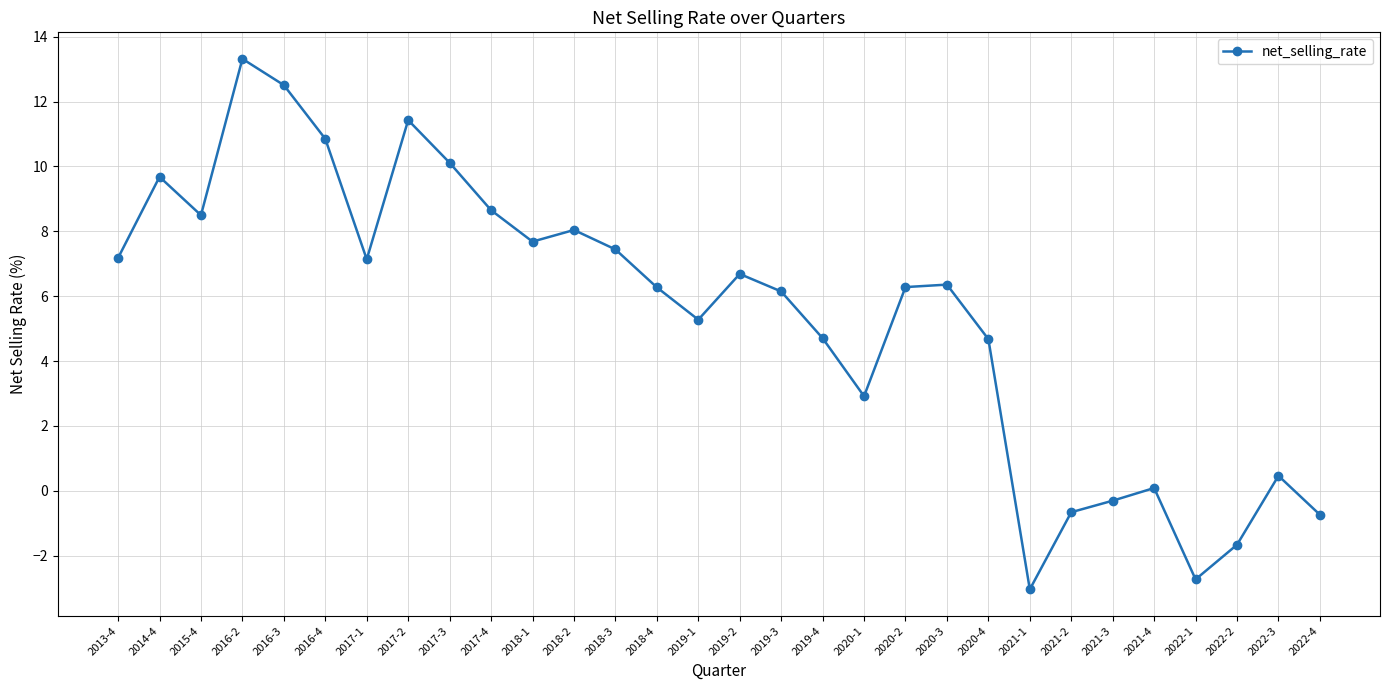

What is the difference between the values at 2016-3 and 2021-2?

13.2